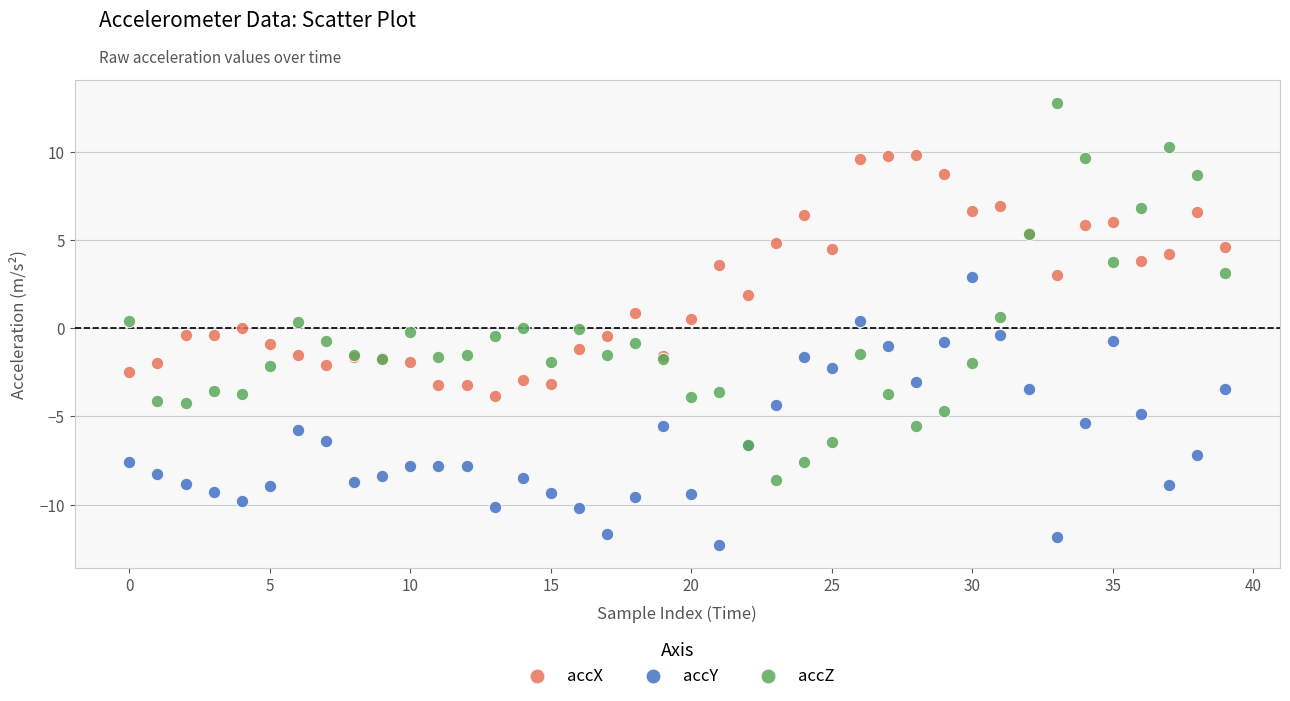

Which series reaches the maximum Y coordinate?

accZ